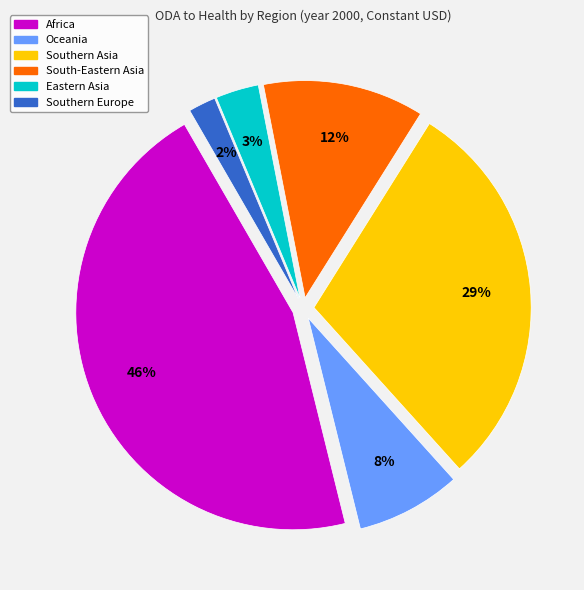

Do Africa and Oceania together represent more than half of the pie?

Yes